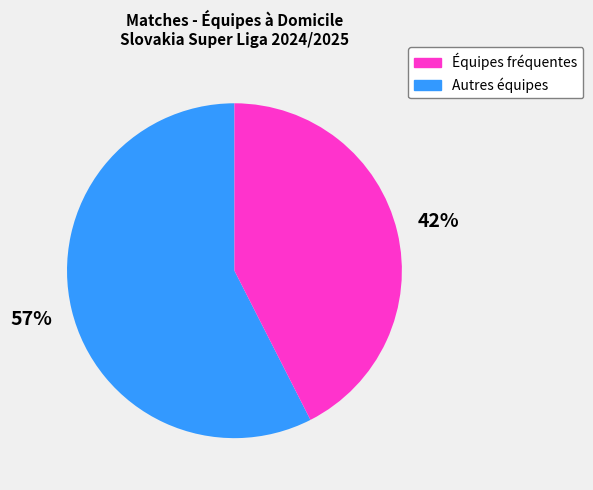

To the nearest percent, what is the average slice percentage?

50%